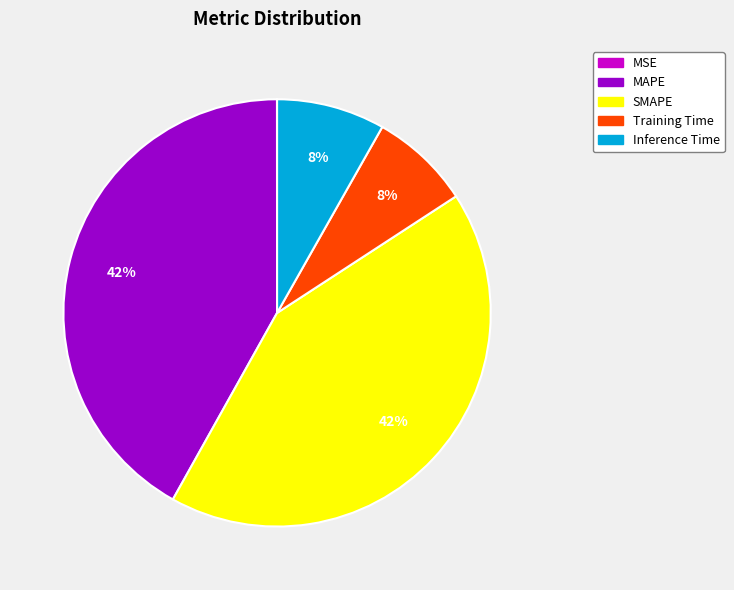

To the nearest percent, what percentage of the pie is Training Time?

8%